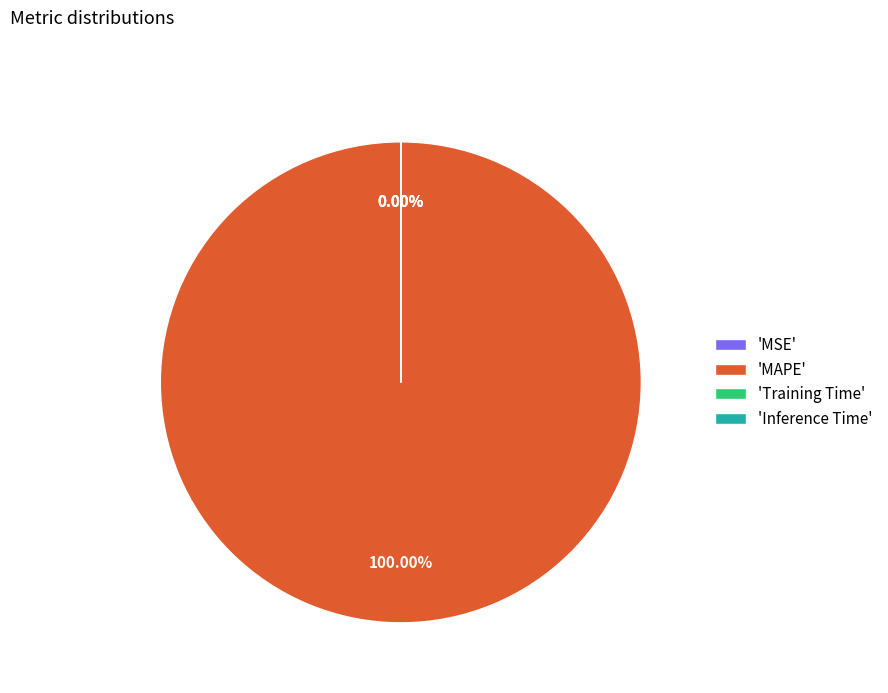

Rank the categories by value from highest to lowest.

MAPE, Training Time, Inference Time, MSE